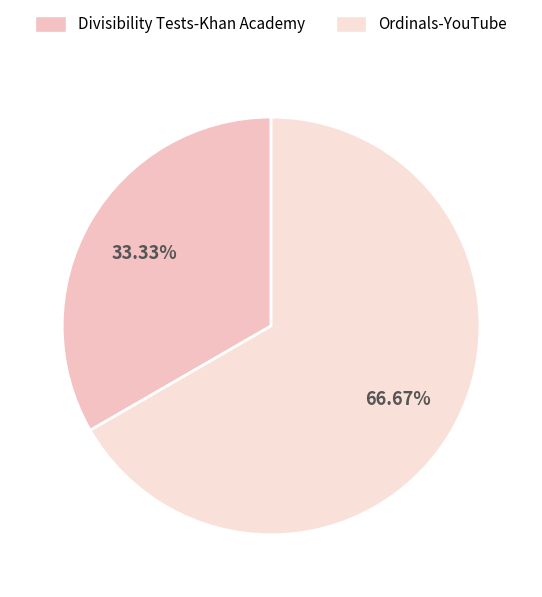

To the nearest percent, what percentage of the pie is Ordinals-YouTube?

67%